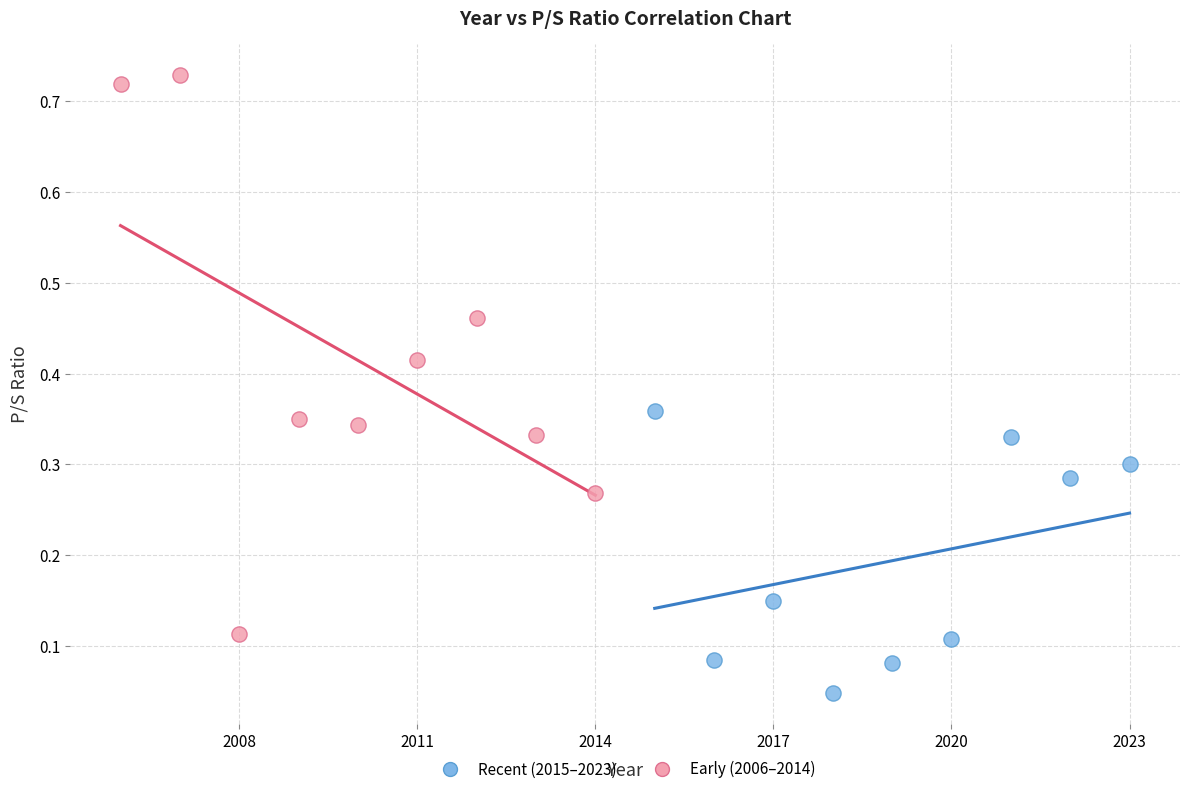

Which series has the widest spread of Y values?

Early (2006–2014)